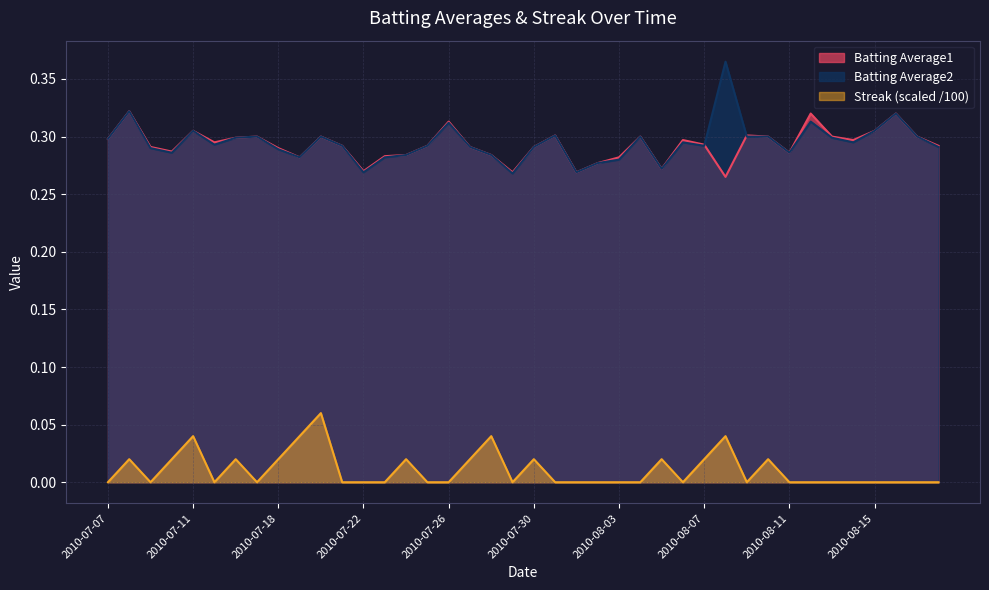

Reading left to right, list all the values displayed in this chart.

Batting Average1: 2010-07-07=0.3	2010-07-08=0.3	2010-07-09=0.3	2010-07-10=0.3	2010-07-11=0.3	2010-07-15=0.3	2010-07-16=0.3	2010-07-17=0.3	2010-07-18=0.3	2010-07-19=0.3	2010-07-20=0.3	2010-07-21=0.3	2010-07-22=0.3	2010-07-23=0.3	2010-07-24=0.3	2010-07-25=0.3	2010-07-26=0.3	2010-07-27=0.3	2010-07-28=0.3	2010-07-29=0.3	2010-07-30=0.3	2010-07-31=0.3	2010-08-01=0.3	2010-08-02=0.3	2010-08-03=0.3	2010-08-04=0.3	2010-08-05=0.3	2010-08-06=0.3	2010-08-07=0.3	2010-08-08=0.3	2010-08-09=0.3	2010-08-10=0.3	2010-08-11=0.3	2010-08-12=0.3	2010-08-13=0.3	2010-08-14=0.3	2010-08-15=0.3	2010-08-16=0.3	2010-08-17=0.3	2010-08-18=0.3
Batting Average2: 2010-07-07=0.3	2010-07-08=0.3	2010-07-09=0.3	2010-07-10=0.3	2010-07-11=0.3	2010-07-15=0.3	2010-07-16=0.3	2010-07-17=0.3	2010-07-18=0.3	2010-07-19=0.3	2010-07-20=0.3	2010-07-21=0.3	2010-07-22=0.3	2010-07-23=0.3	2010-07-24=0.3	2010-07-25=0.3	2010-07-26=0.3	2010-07-27=0.3	2010-07-28=0.3	2010-07-29=0.3	2010-07-30=0.3	2010-07-31=0.3	2010-08-01=0.3	2010-08-02=0.3	2010-08-03=0.3	2010-08-04=0.3	2010-08-05=0.3	2010-08-06=0.3	2010-08-07=0.3	2010-08-08=0.4	2010-08-09=0.3	2010-08-10=0.3	2010-08-11=0.3	2010-08-12=0.3	2010-08-13=0.3	2010-08-14=0.3	2010-08-15=0.3	2010-08-16=0.3	2010-08-17=0.3	2010-08-18=0.3
Streak: 2010-07-07=0.0	2010-07-08=0.0	2010-07-09=0.0	2010-07-10=0.0	2010-07-11=0.0	2010-07-15=0.0	2010-07-16=0.0	2010-07-17=0.0	2010-07-18=0.0	2010-07-19=0.0	2010-07-20=0.1	2010-07-21=0.0	2010-07-22=0.0	2010-07-23=0.0	2010-07-24=0.0	2010-07-25=0.0	2010-07-26=0.0	2010-07-27=0.0	2010-07-28=0.0	2010-07-29=0.0	2010-07-30=0.0	2010-07-31=0.0	2010-08-01=0.0	2010-08-02=0.0	2010-08-03=0.0	2010-08-04=0.0	2010-08-05=0.0	2010-08-06=0.0	2010-08-07=0.0	2010-08-08=0.0	2010-08-09=0.0	2010-08-10=0.0	2010-08-11=0.0	2010-08-12=0.0	2010-08-13=0.0	2010-08-14=0.0	2010-08-15=0.0	2010-08-16=0.0	2010-08-17=0.0	2010-08-18=0.0